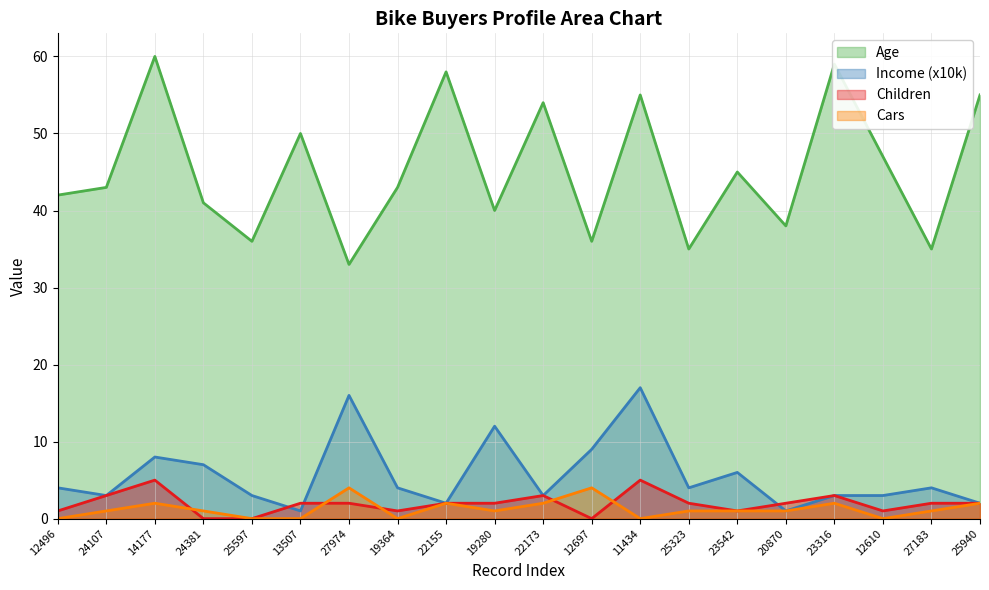

Reading right to left, extract all data points from this chart.

Age: 55	35	47	59	38	45	35	55	36	54	40	58	43	33	50	36	41	60	43	42
Income: 2	4	3	3	1	6	4	17	9	3	12	2	4	16	1	3	7	8	3	4
Children: 2	2	1	3	2	1	2	5	0	3	2	2	1	2	2	0	0	5	3	1
Cars: 2	1	0	2	1	1	1	0	4	2	1	2	0	4	0	0	1	2	1	0